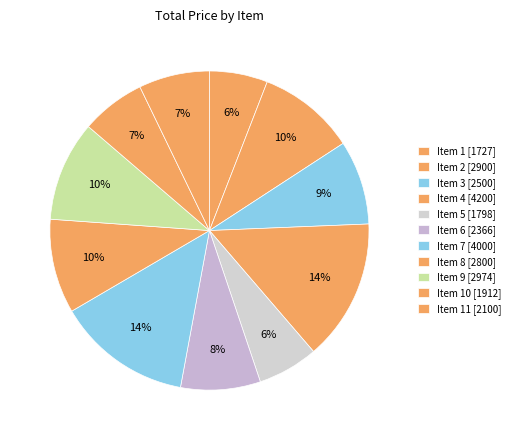

How many slices are in this pie chart?

11